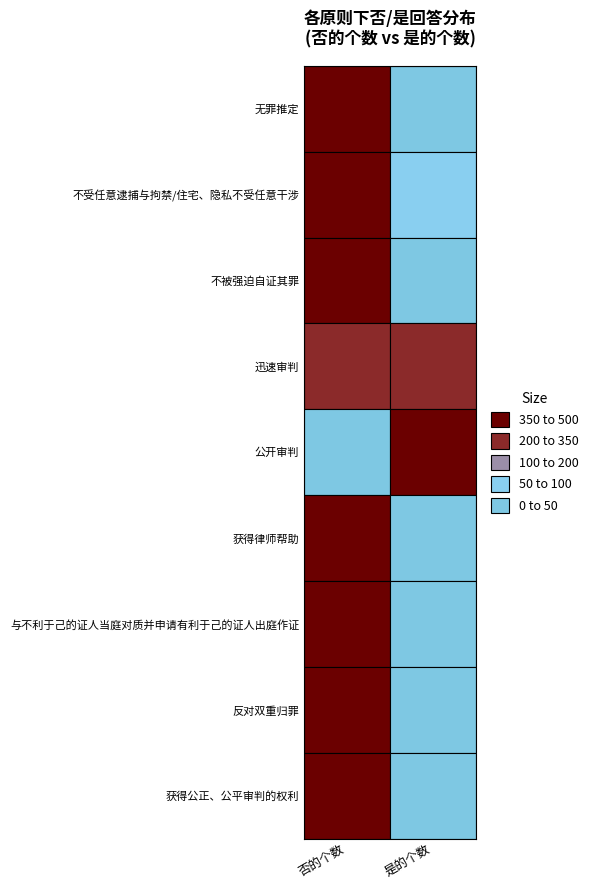

Read the 公开审判 value at 1, to the nearest 50.

500